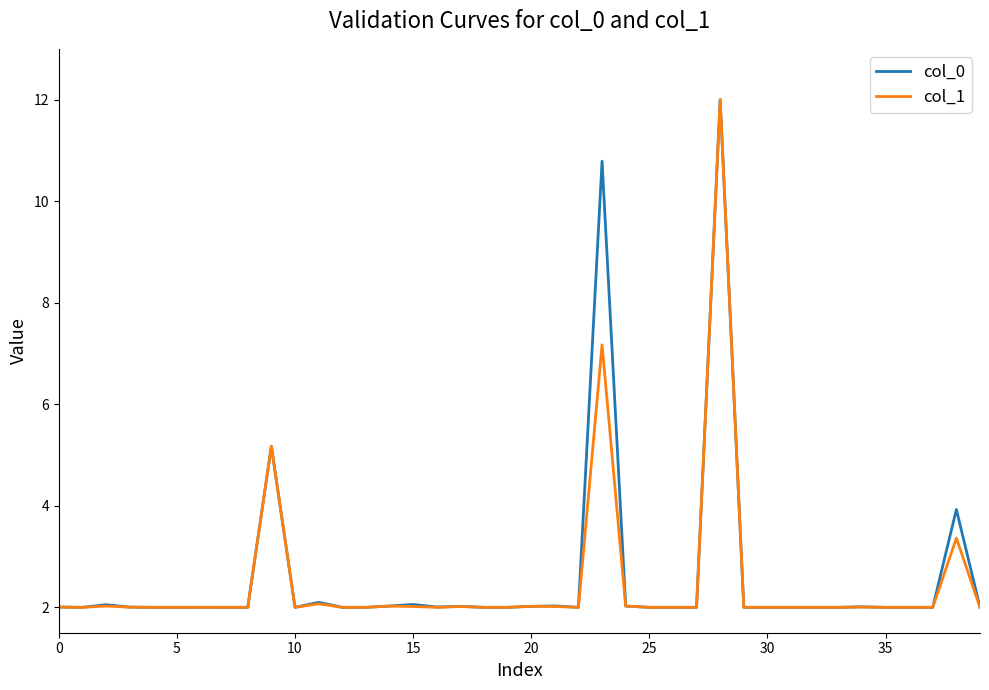

Does the chart have visible grid lines?

No